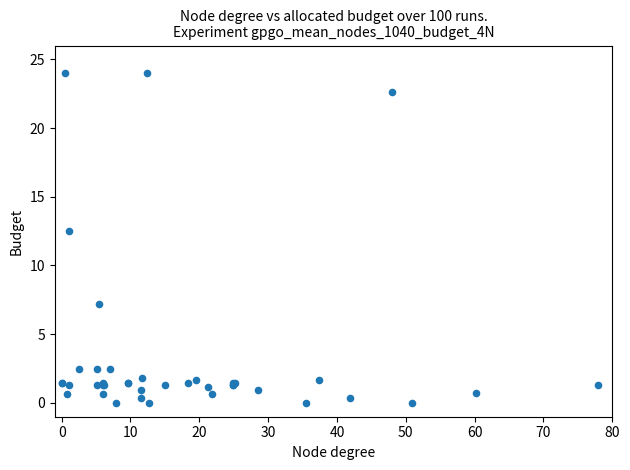

What Y value in the scatter plot is closest to 12?

12.5